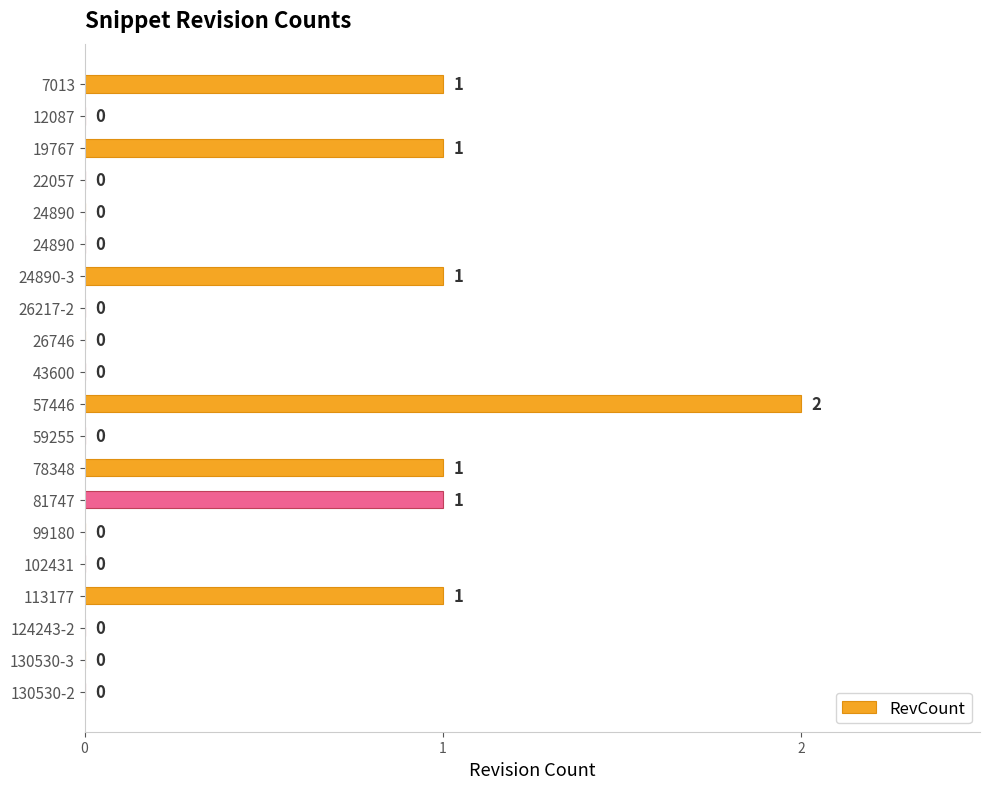

How many values are between 0 and 1?

19